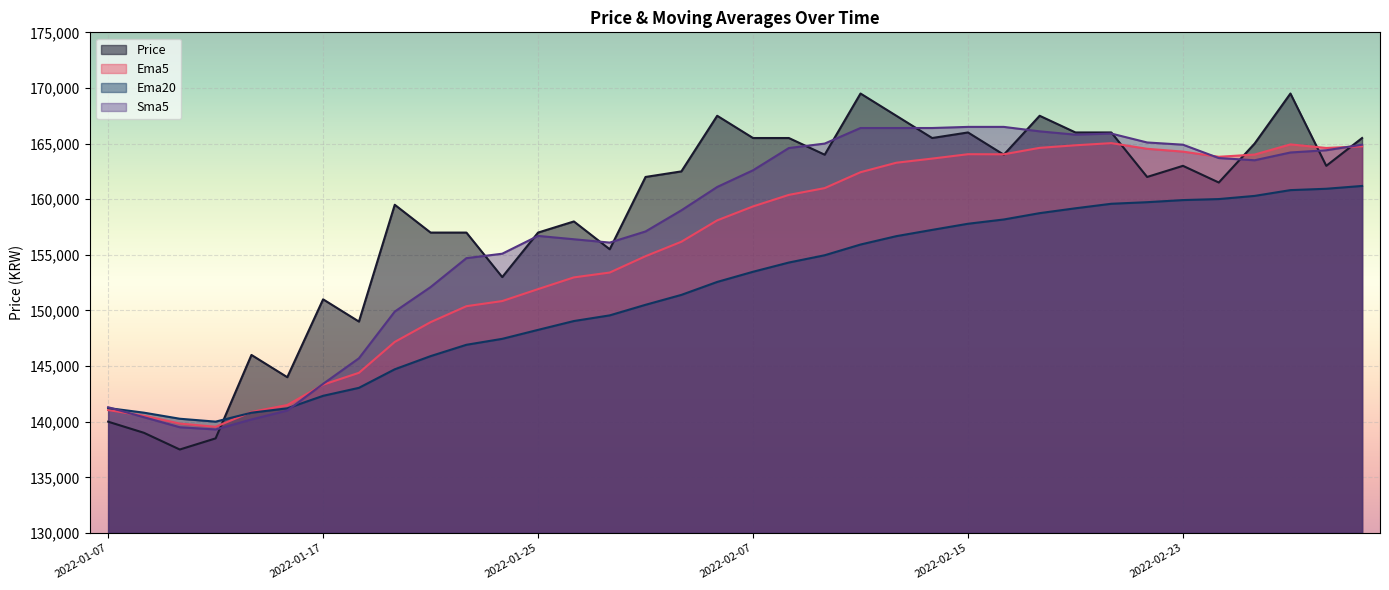

True or false: Sma5 has a value of 88848.4 at 2022-01-24.

False